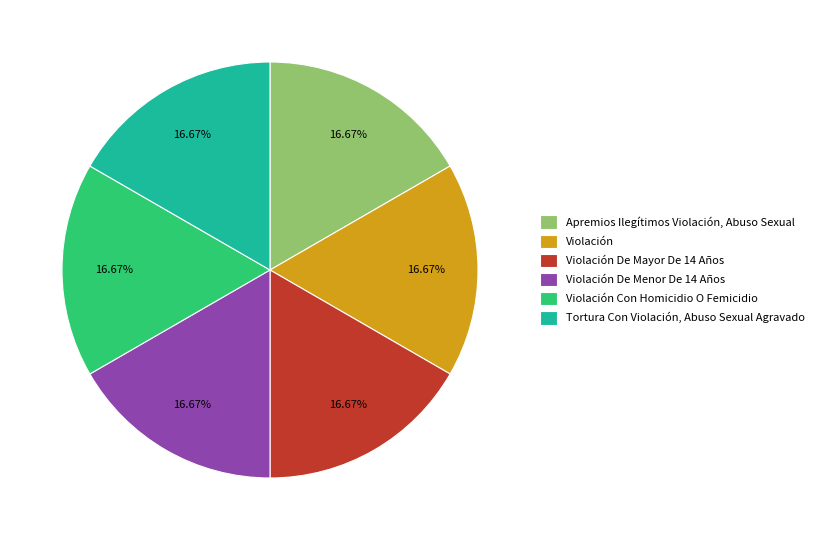

What percentage is NOT represented by Apremios Ilegítimos Violación, Abuso Sexual?

83.3%